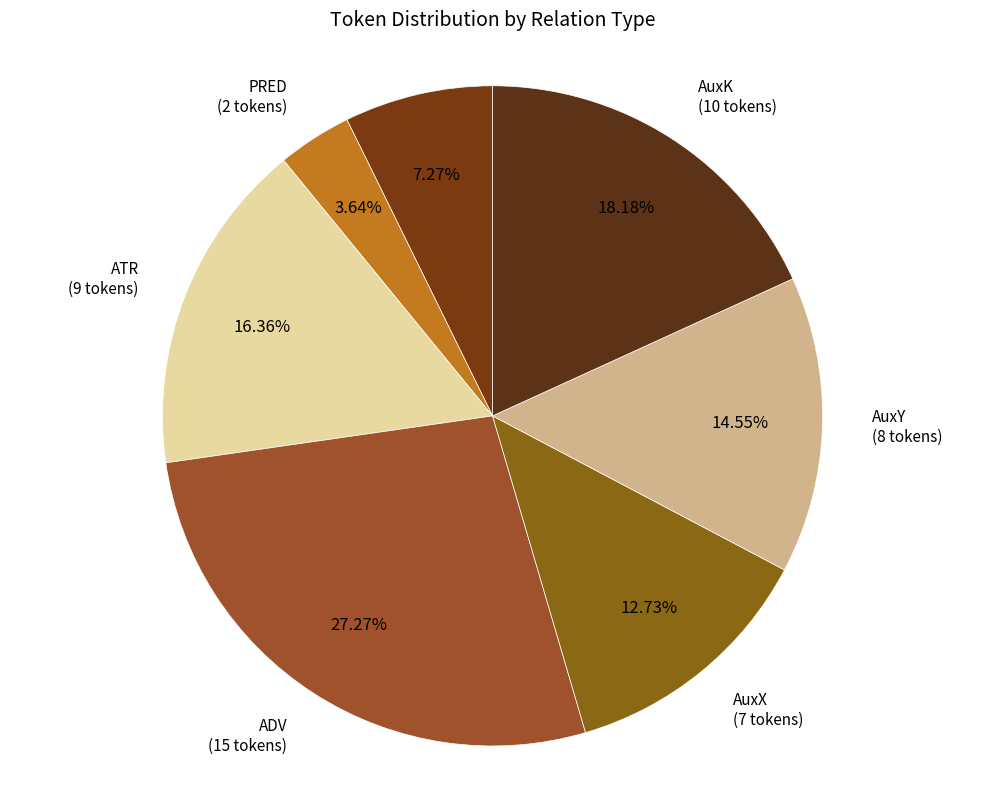

Is there a majority slice in this chart?

No